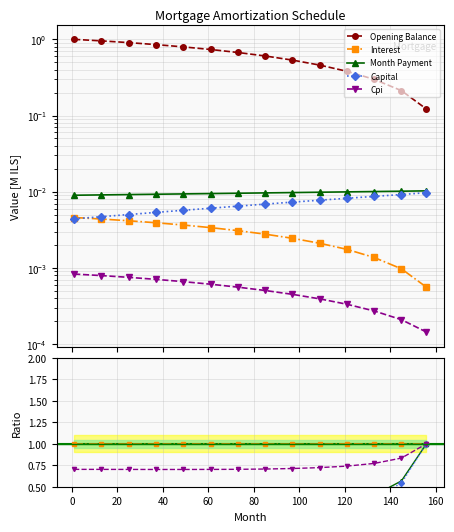

At which label is interest closest to 0?

156